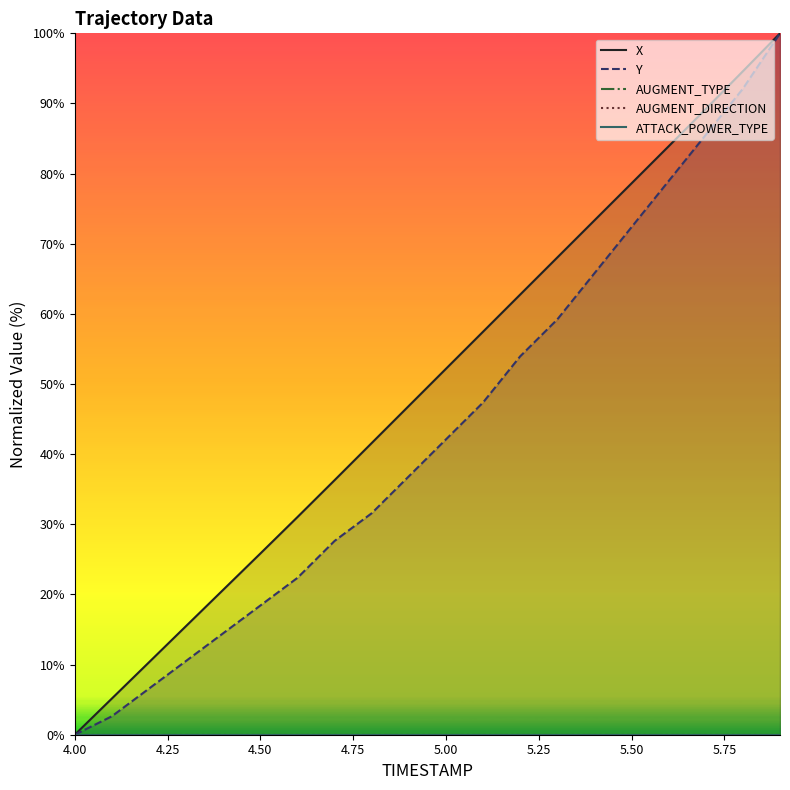

What is the maximum value for Y?

100.0